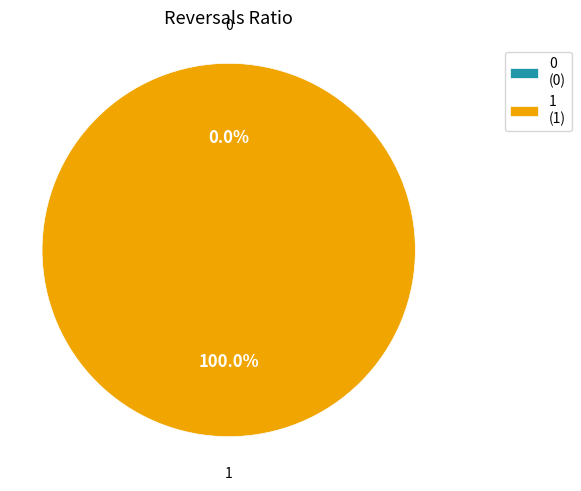

Count the number of slices in the pie.

2